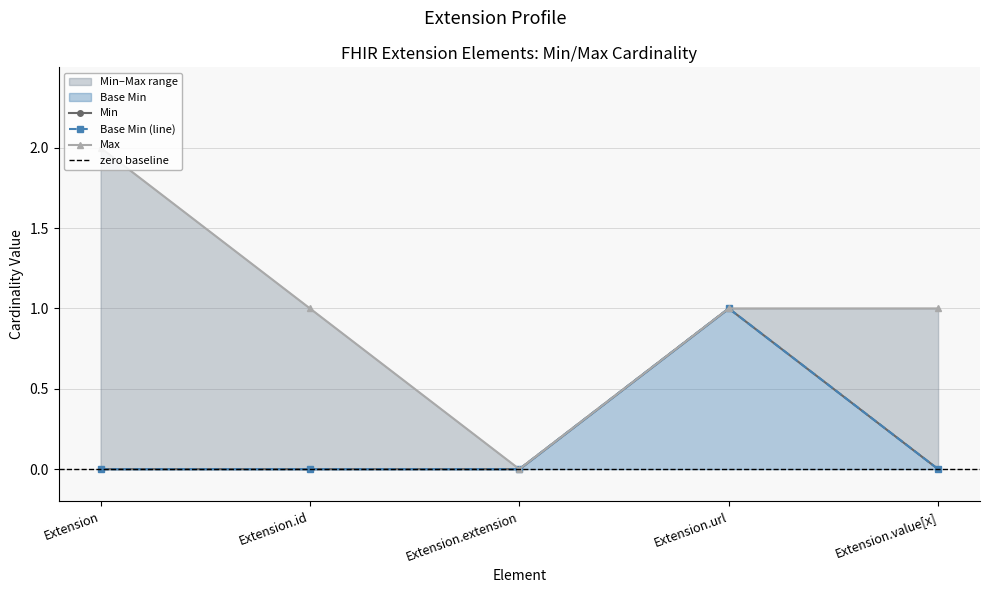

True or false: Extension.id and Extension intersect in this chart.

False